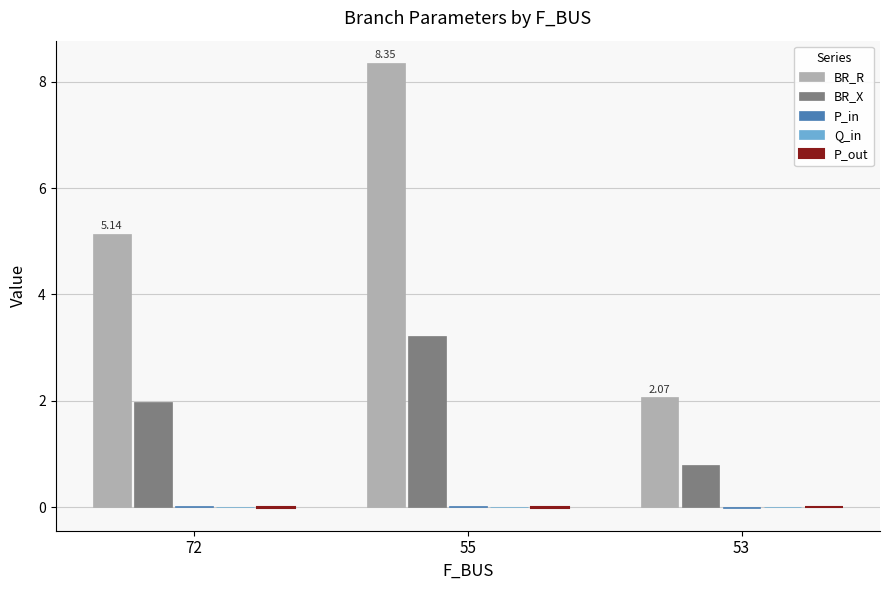

Which series has the largest total across all categories?

BR_R